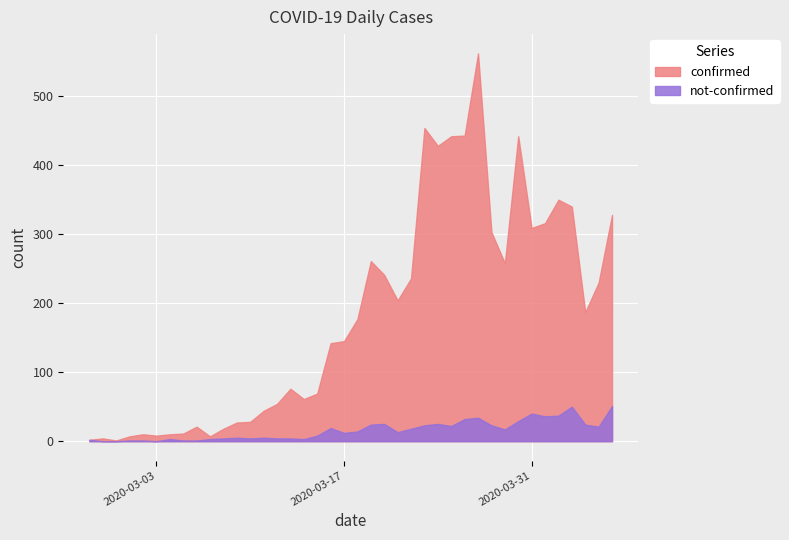

True or false: not-confirmed and confirmed cross at least once.

False